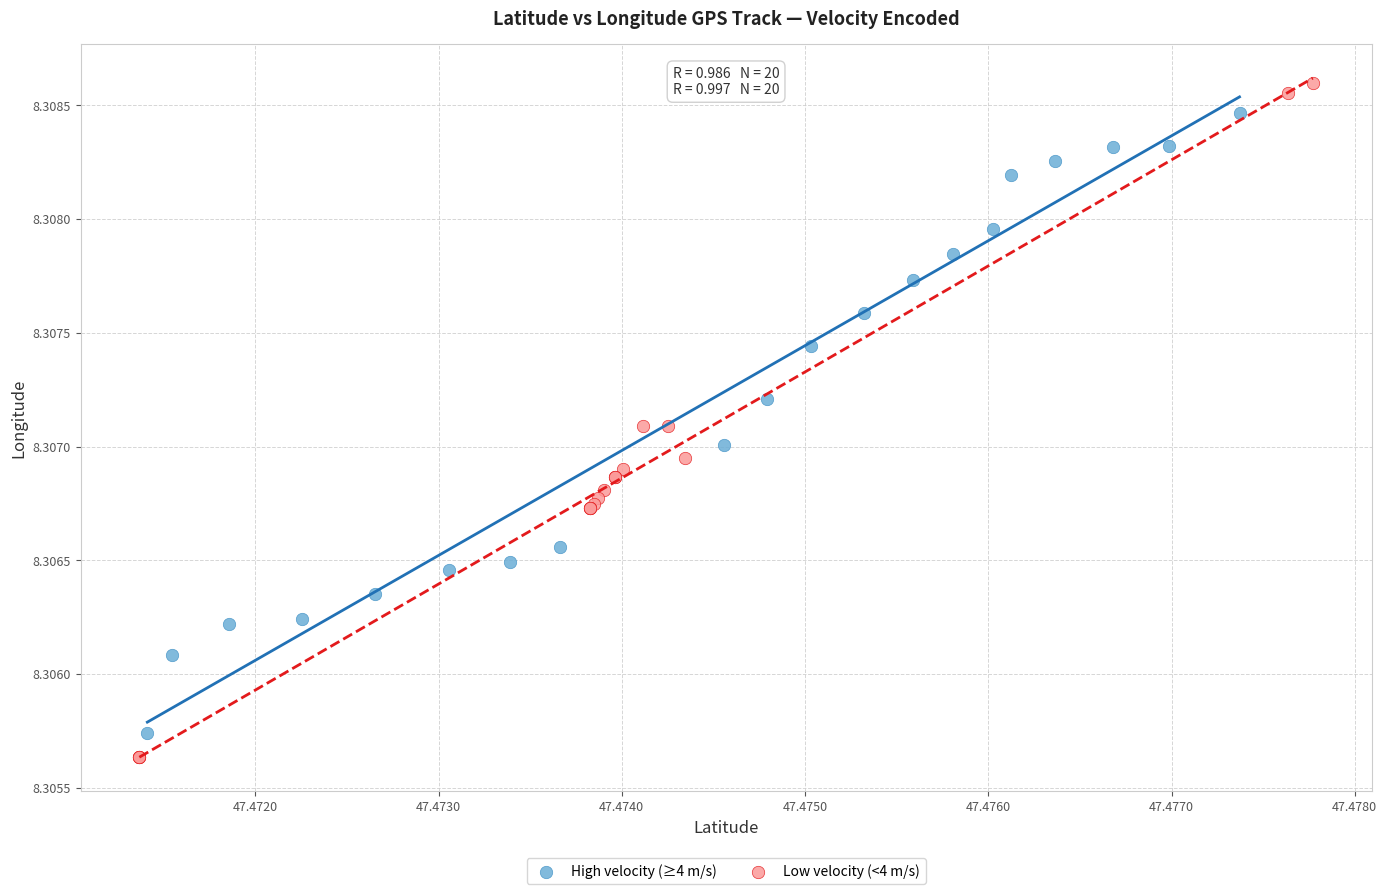

Which series contains the lowest Y value?

Low velocity (<4 m/s)